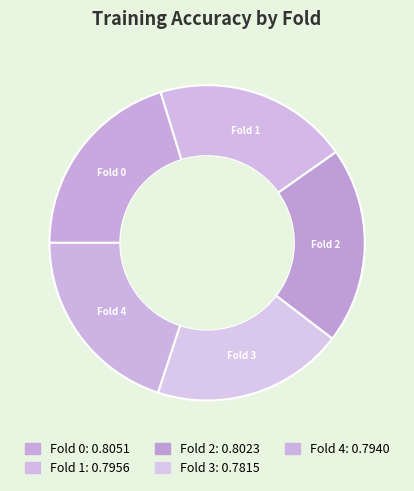

Rank the categories by value from highest to lowest.

Fold 0, Fold 2, Fold 1, Fold 4, Fold 3